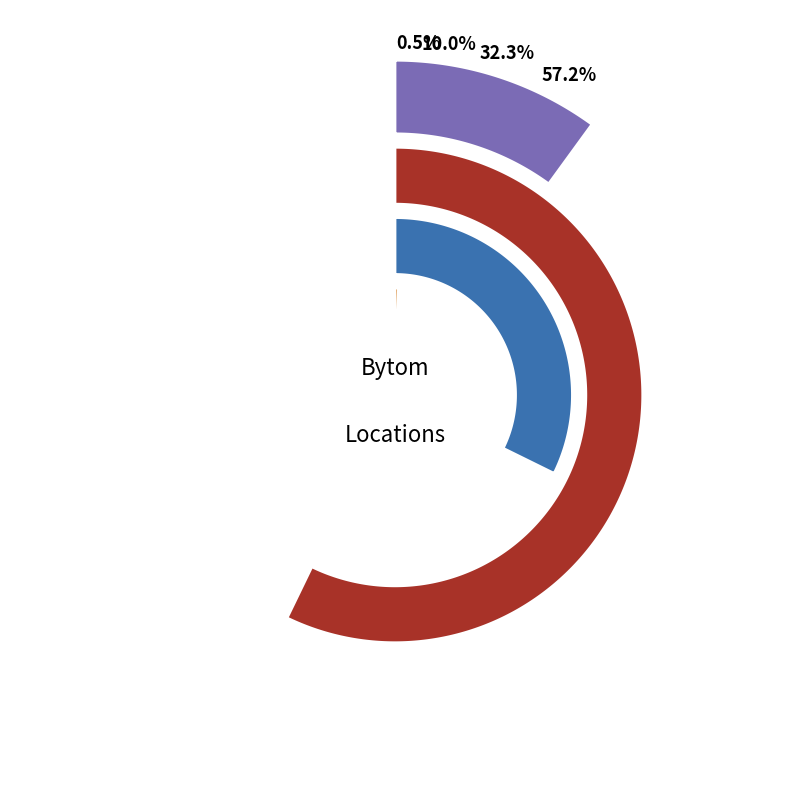

What is the total percentage of orlen and kfc_amrest?

42.3%